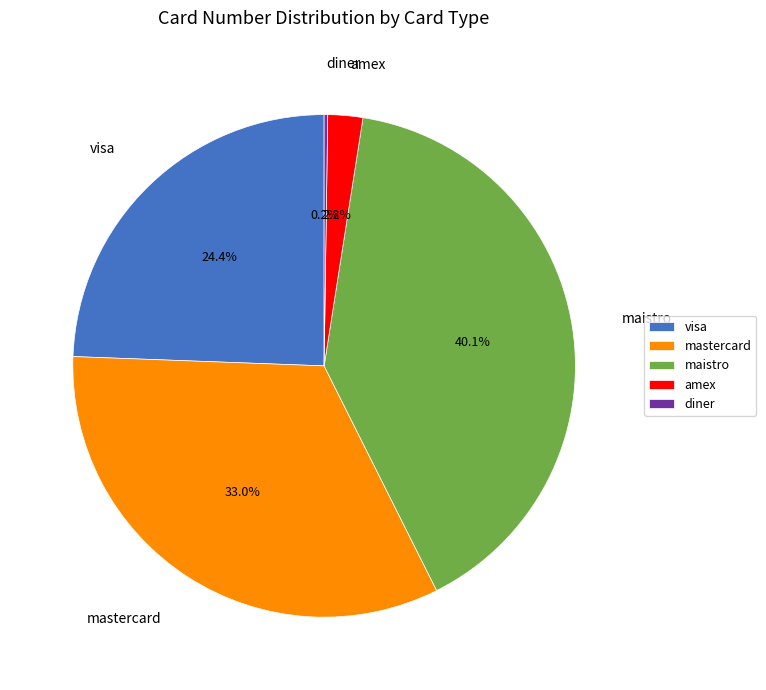

What percentage is NOT represented by maistro?

59.9%